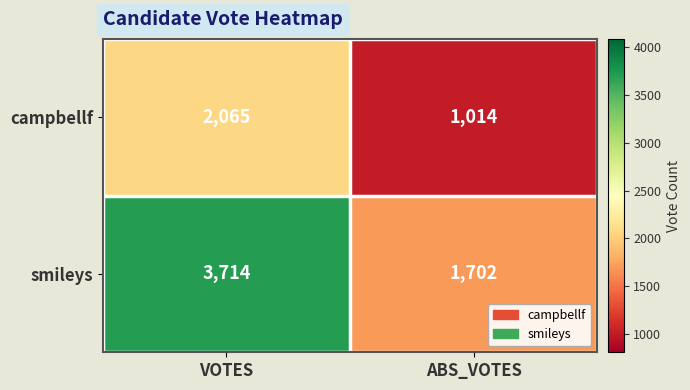

Reading right to left, what are all the values shown in this chart?

campbellf: ABS_VOTES=1014	VOTES=2065
smileys: ABS_VOTES=1702	VOTES=3714